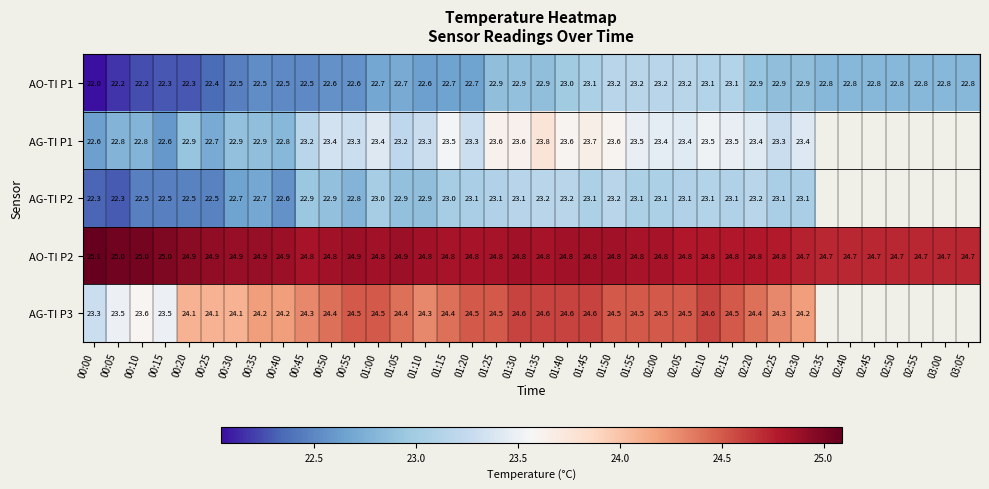

At how many categories does at least one series exceed 24?

38